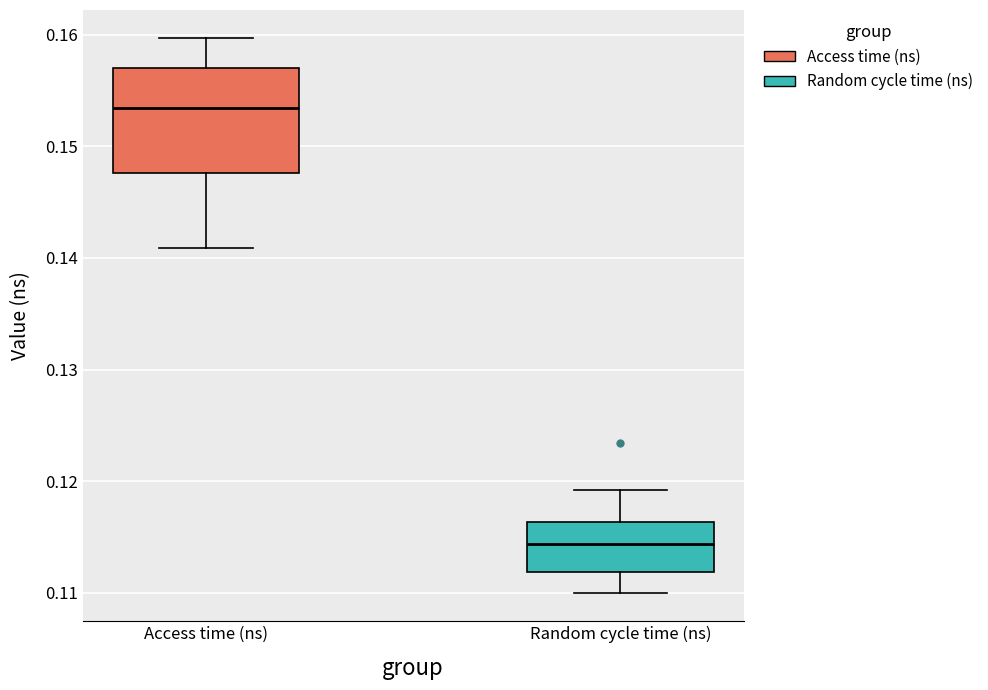

Where does the median line of the box for Access time (ns) sit on the y-axis? The values are not printed on the chart, so give them approximately, as read against the axis.

0.153